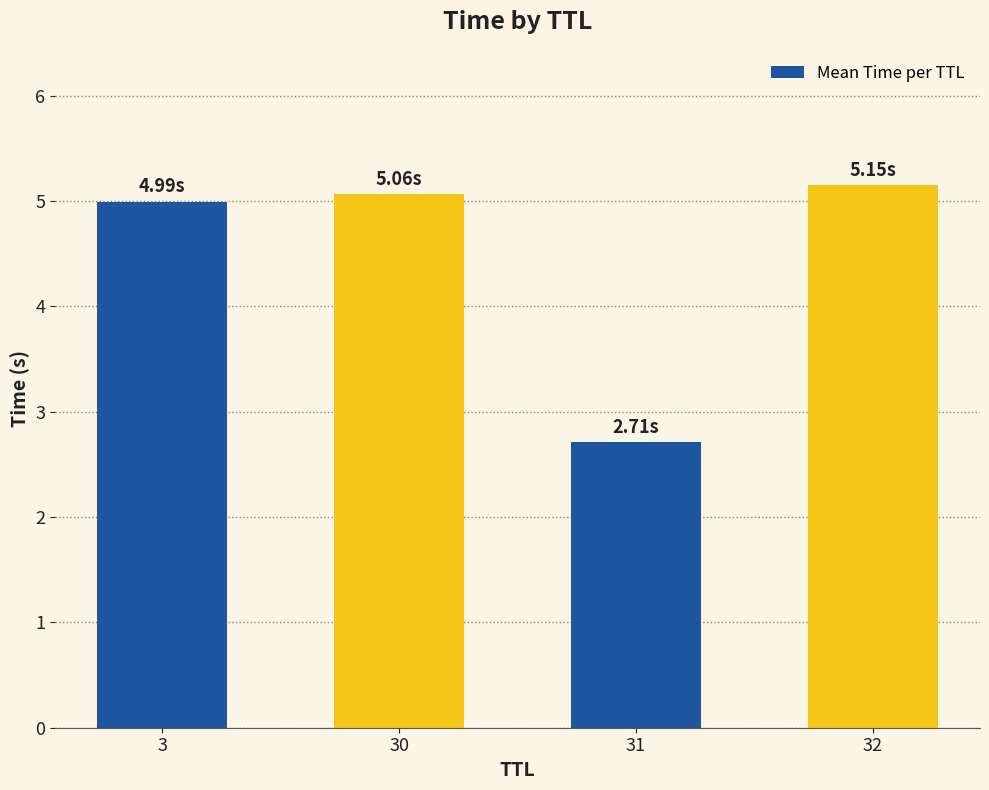

Reading left to right, list all the values displayed in this chart.

5.0	5.1	2.7	5.1